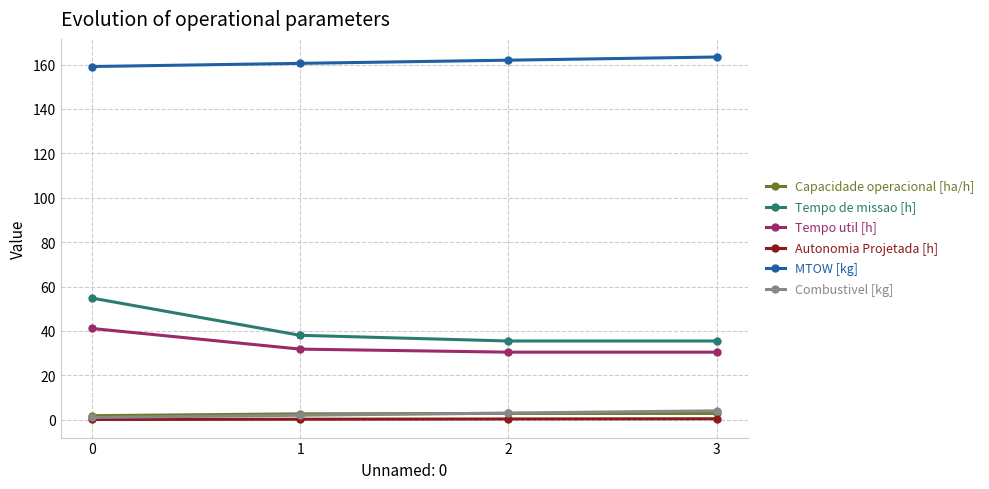

Does the chart have visible grid lines?

Yes